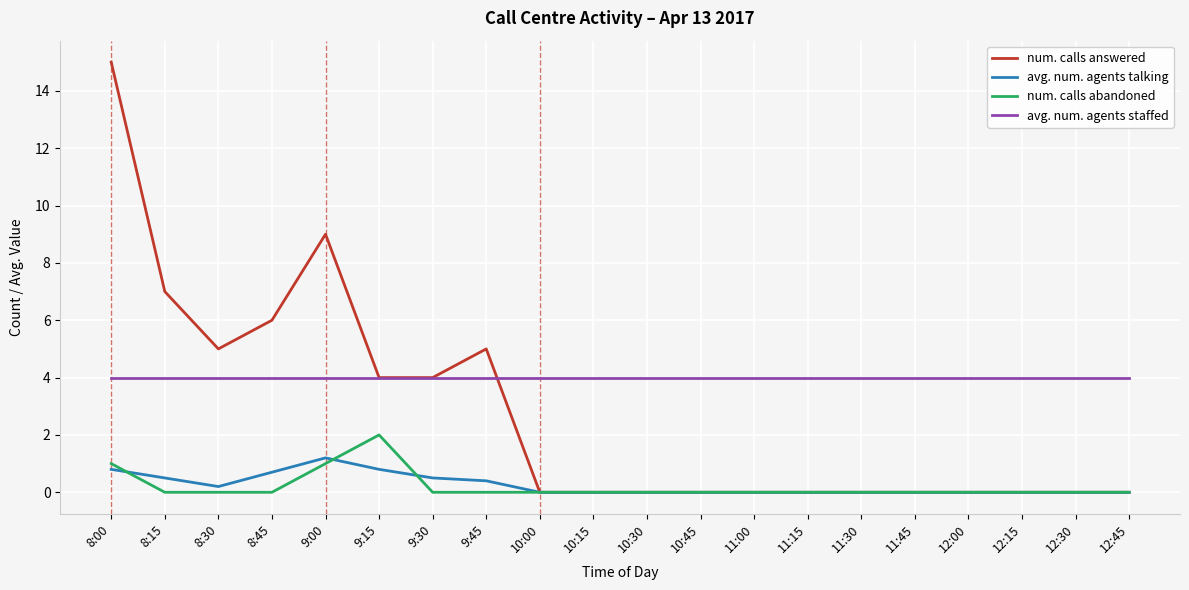

What is the average value of the num. calls abandoned series?

0.2